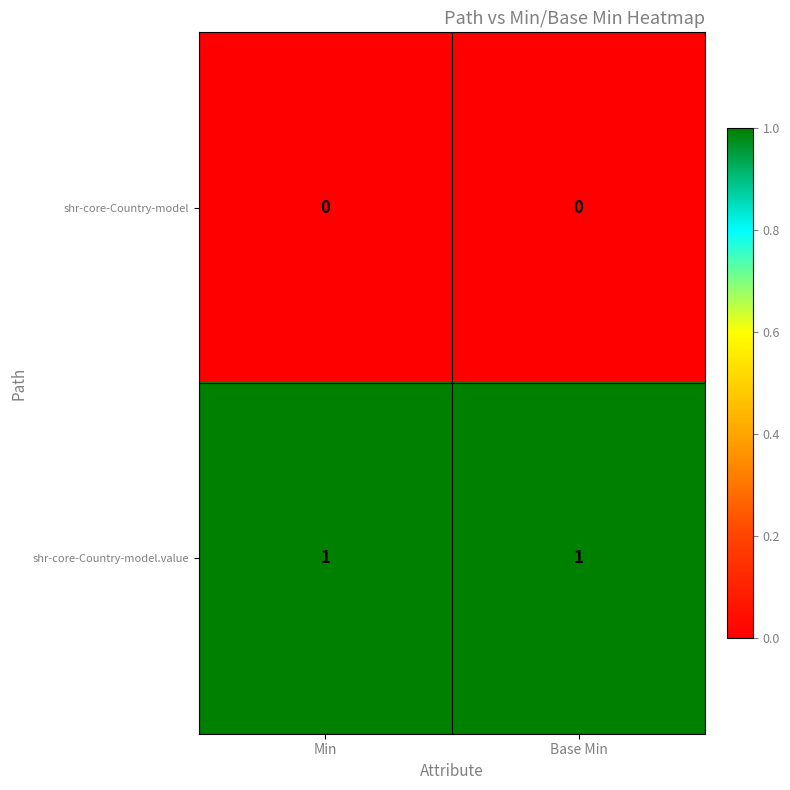

Rank the series by their maximum value, from highest to lowest.

shr-core-Country-model.value, shr-core-Country-model